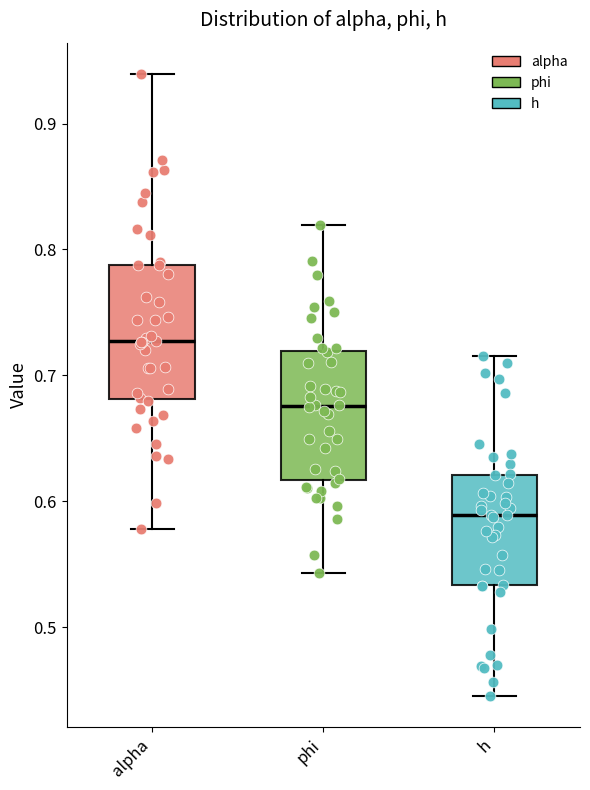

Where is the upper edge of the box for alpha on the y-axis? The values are not printed on the chart, so give them approximately, as read against the axis.

0.79